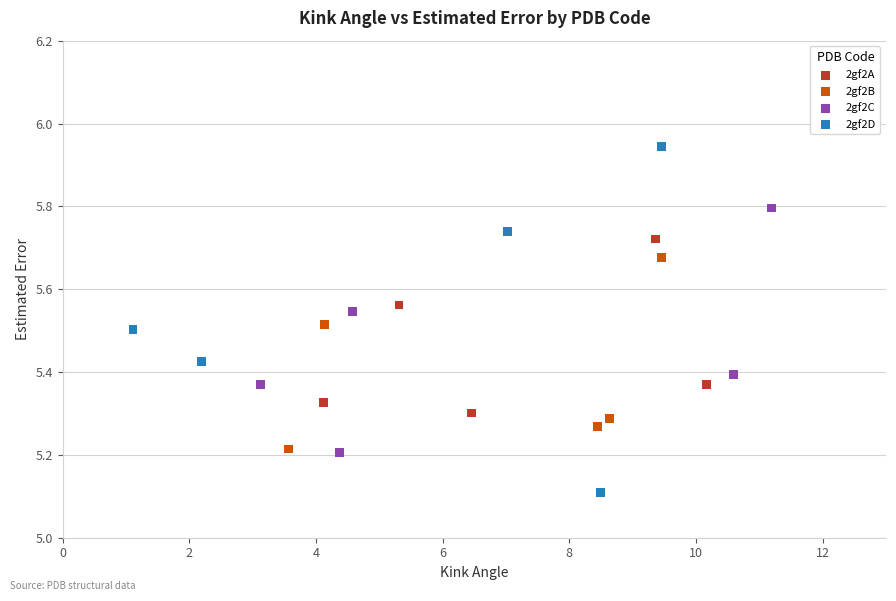

What are all the series names shown in the legend?

2gf2A, 2gf2B, 2gf2C, 2gf2D